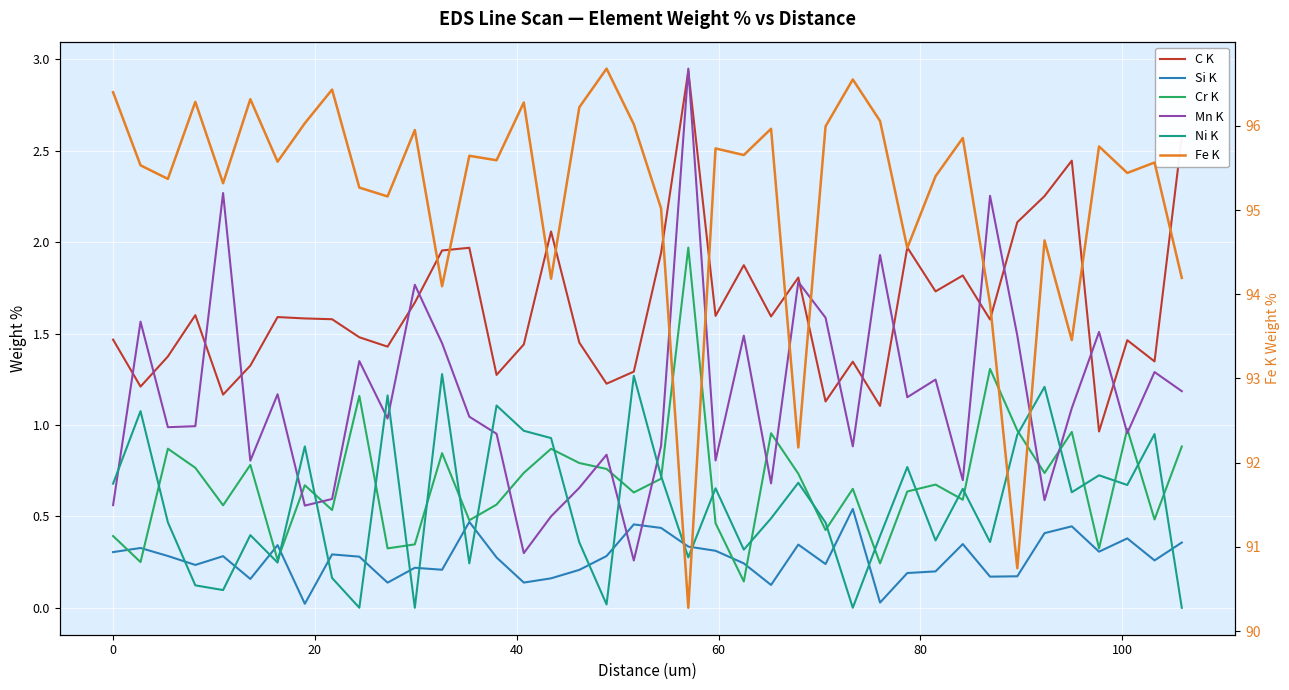

Which series has the largest range (max minus min)?

Fe K